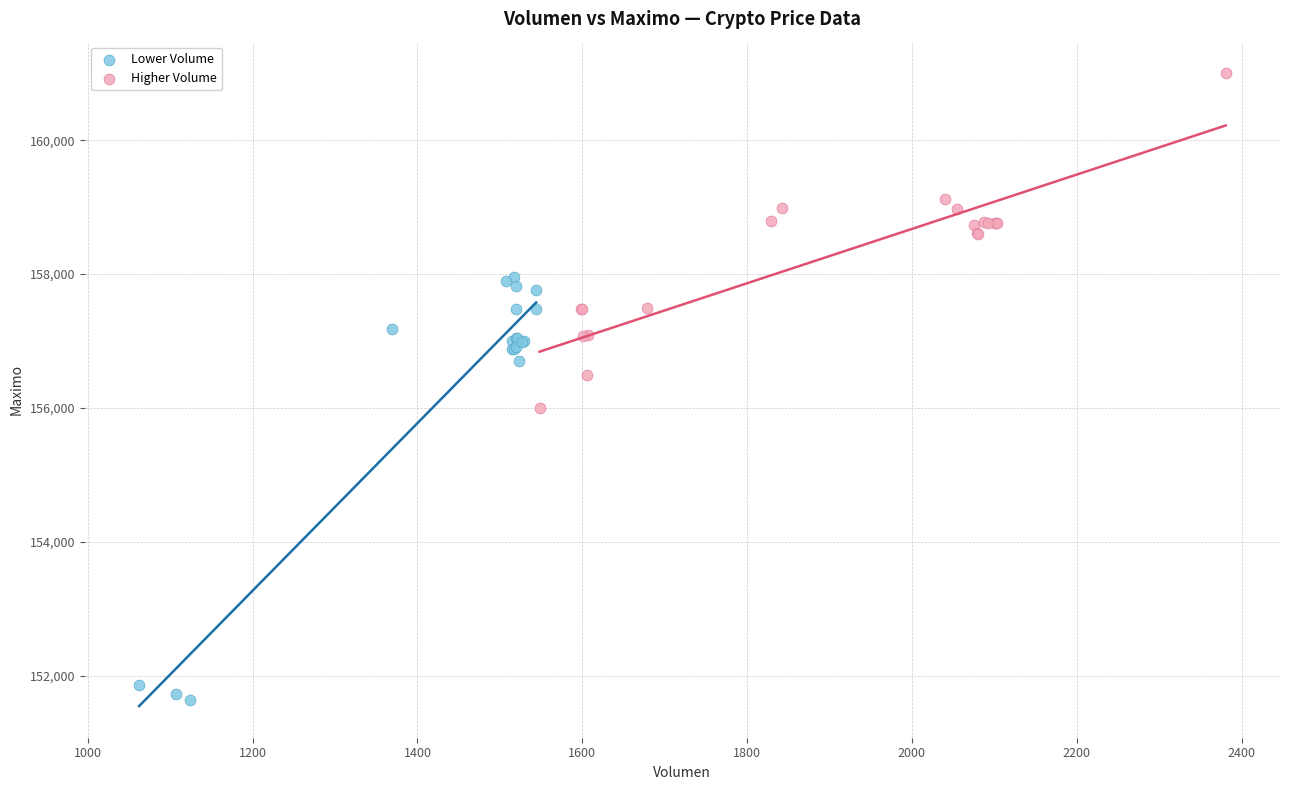

Which series reaches the minimum Y coordinate?

Lower Volume